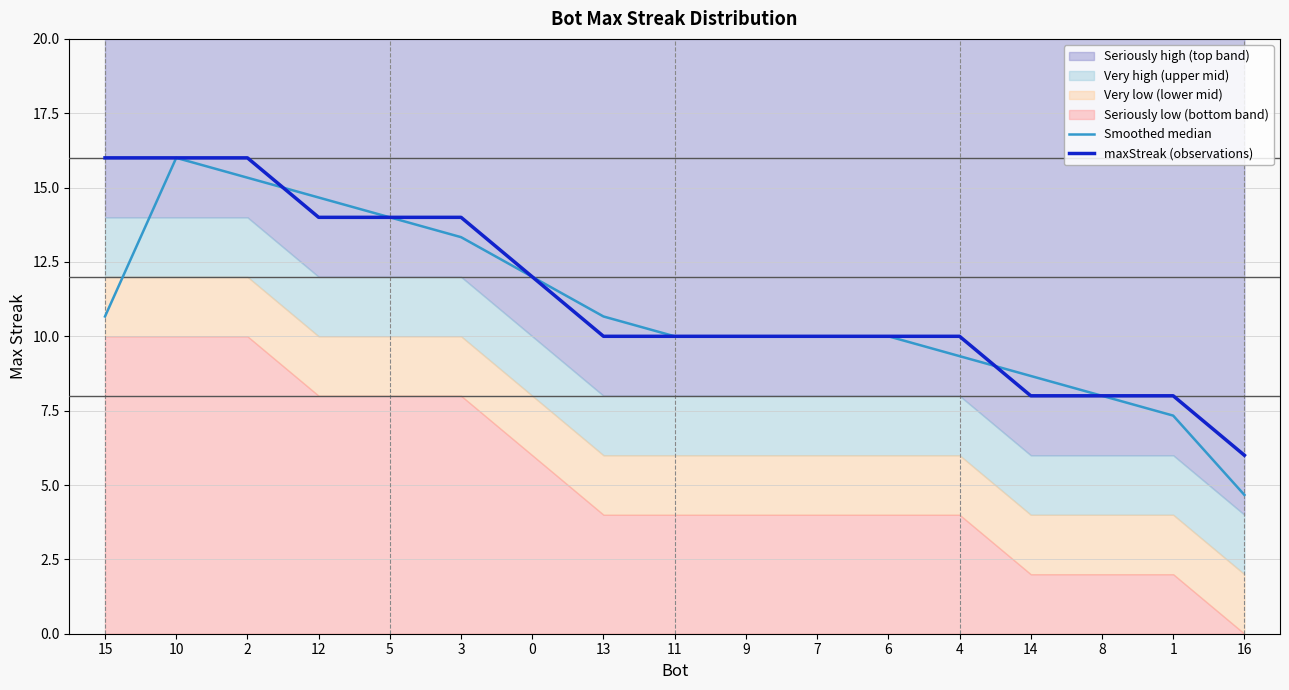

What is the total value across all series at 10?

32.0